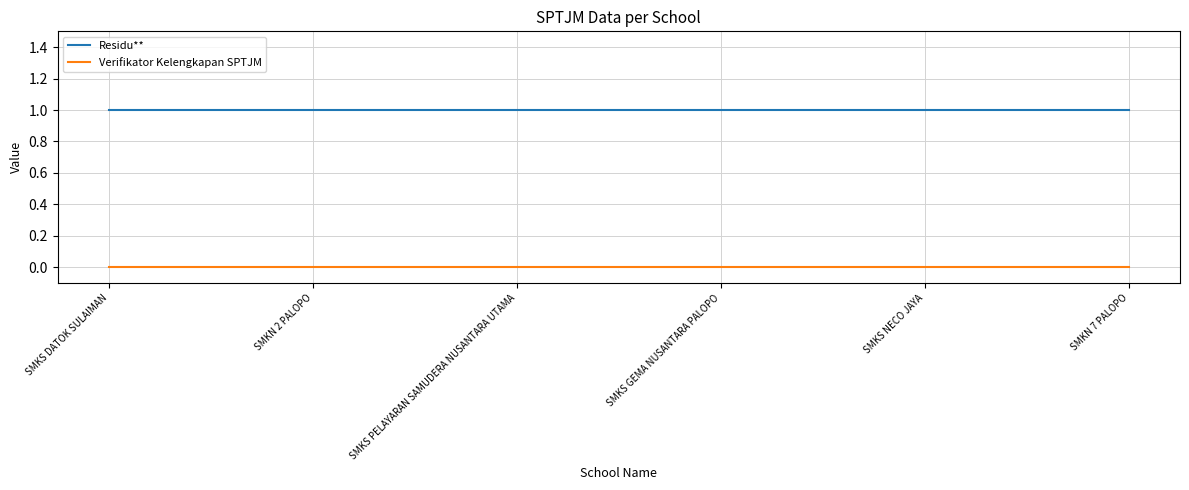

What position from the right is SMKS DATOK SULAIMAN?

6